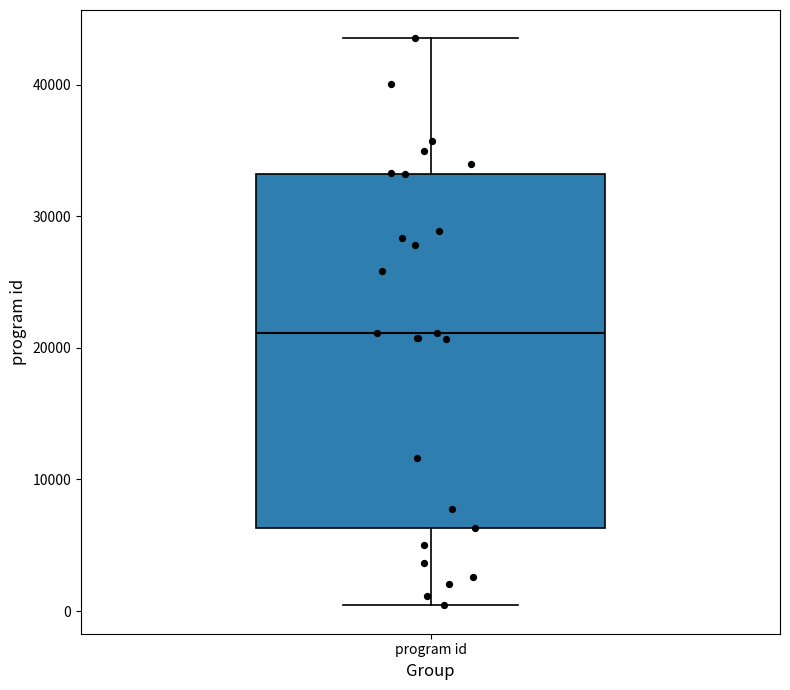

Read this box plot against the y-axis: the position of the median line, the range covered by the box, and the ends of both whiskers. The values are not printed on the chart, so give them approximately, as read against the axis.

median 21000, box 6000 to 33000, whiskers 0 to 44000